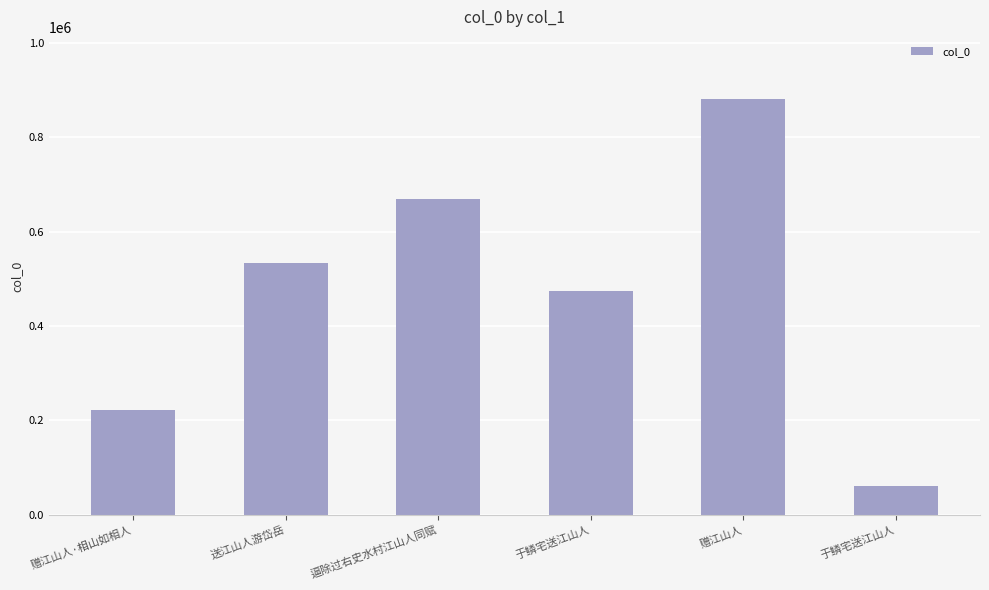

What is the difference between the values at 赠江山人·相山如相人 and 于鳞宅送江山人?

253261